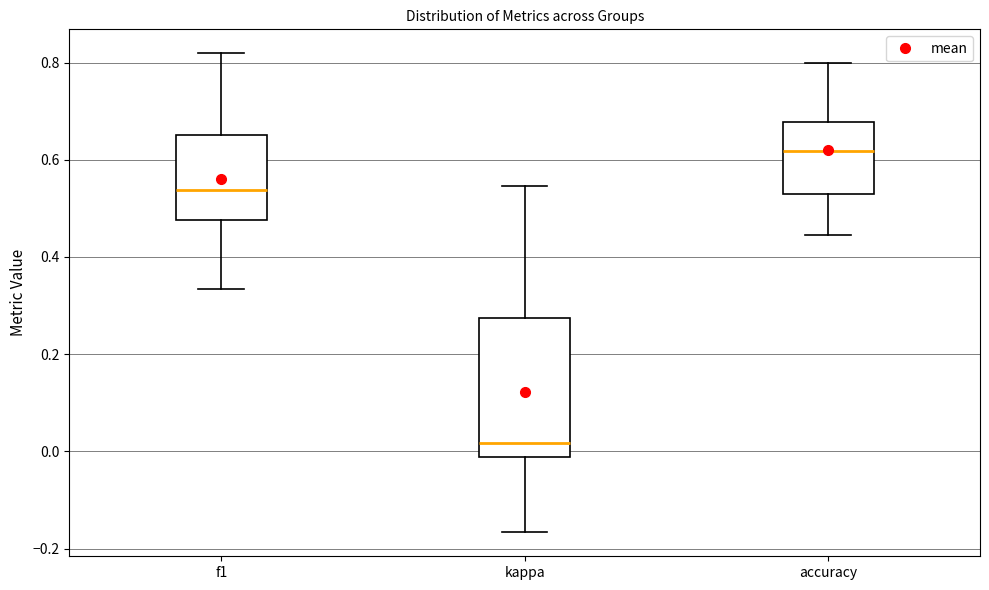

Where does the lower whisker of the box for accuracy end on the y-axis? The values are not printed on the chart, so give them approximately, as read against the axis.

0.44